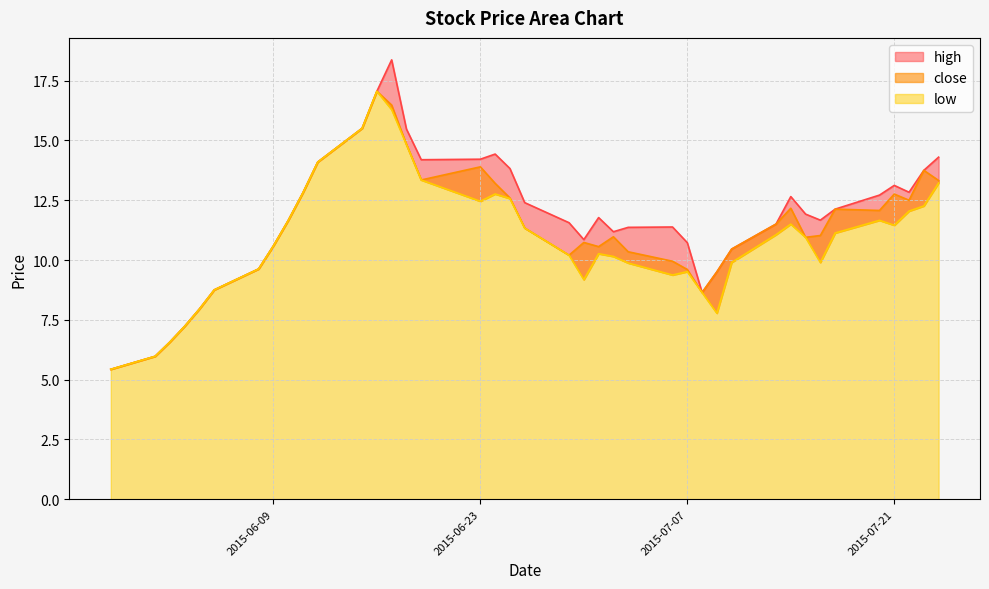

Which series has the widest spread of values?

high